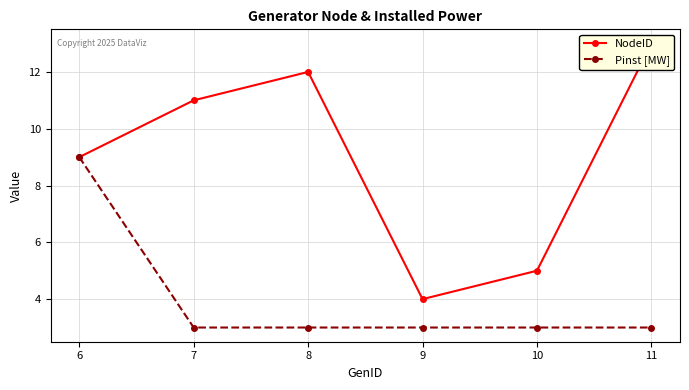

At 6, list the series in order from smallest to largest.

NodeID, Pinst [MW]